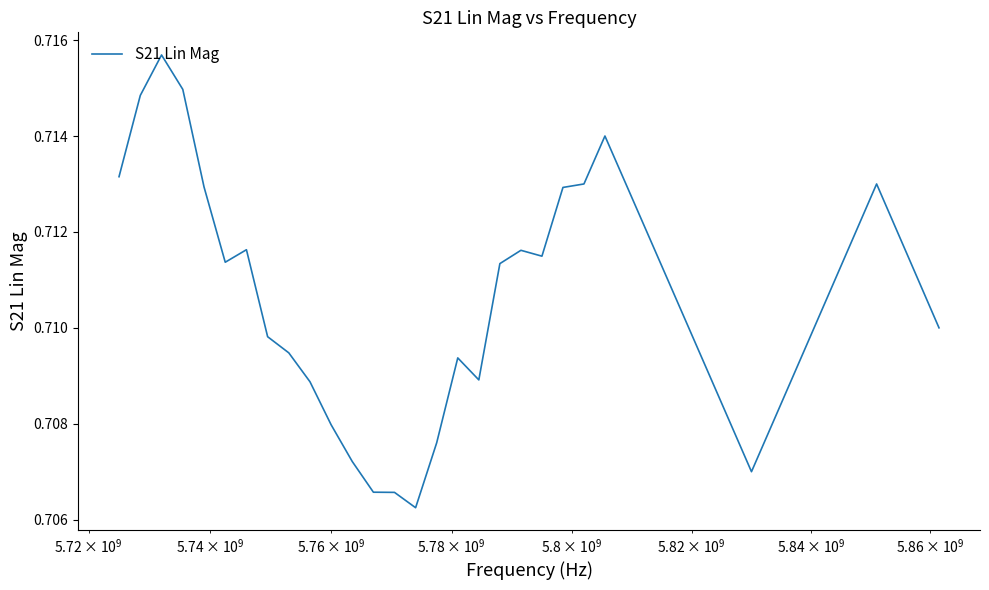

What is the smallest value displayed?

0.7